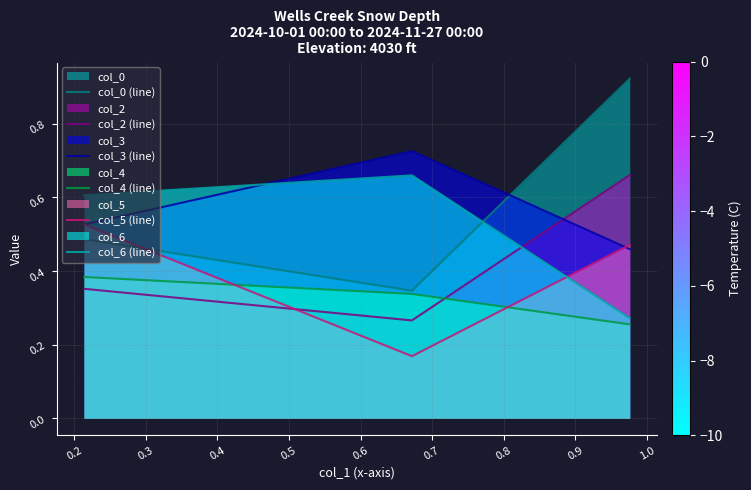

Which series has the largest range (max minus min)?

col_0 (line)